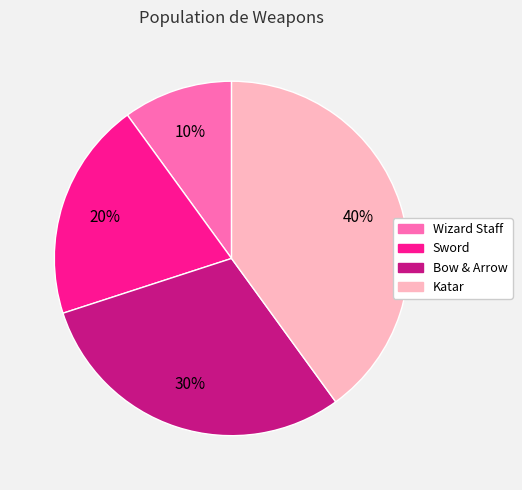

Is it true that Wizard Staff is 17% of the pie?

False